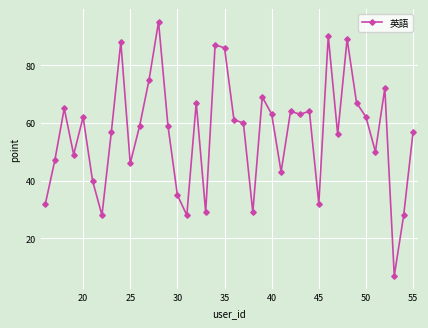

How many interior local peaks (higher than both neighbors) does the data have?

12